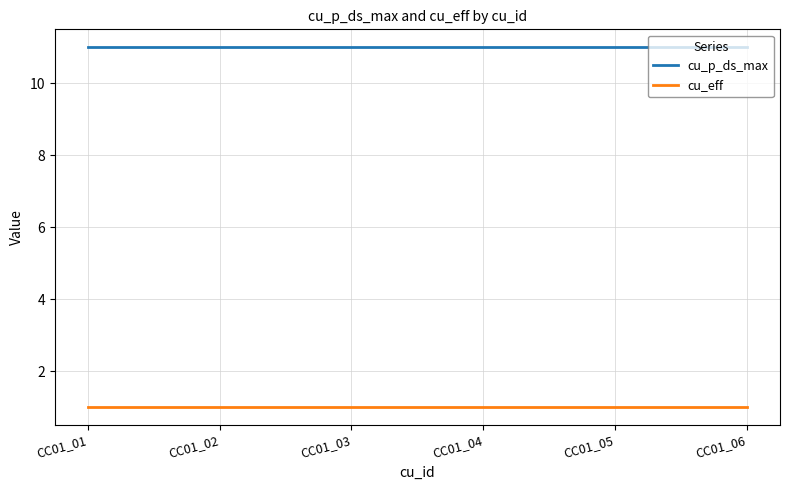

Reading left to right, list all the values displayed in this chart.

cu_p_ds_max: CC01_01=11	CC01_02=11	CC01_03=11	CC01_04=11	CC01_05=11	CC01_06=11
cu_eff: CC01_01=1	CC01_02=1	CC01_03=1	CC01_04=1	CC01_05=1	CC01_06=1